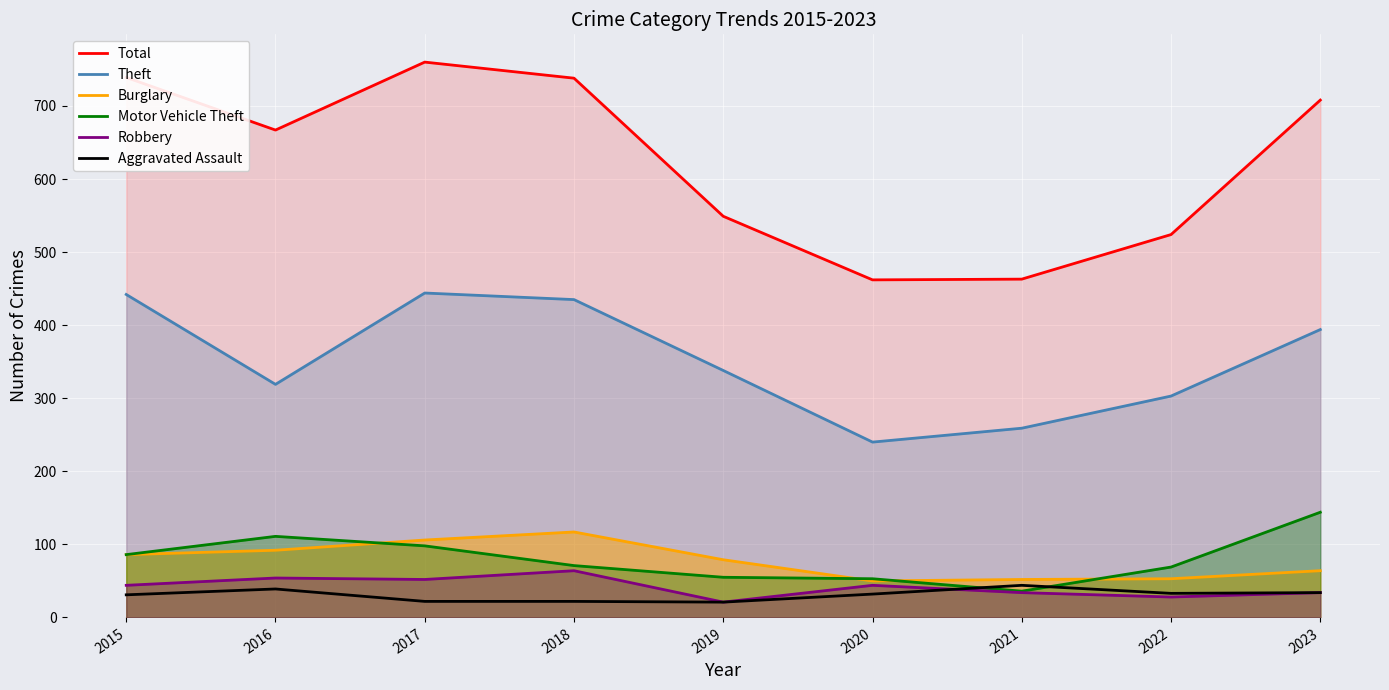

How many lines are shown in the chart?

6